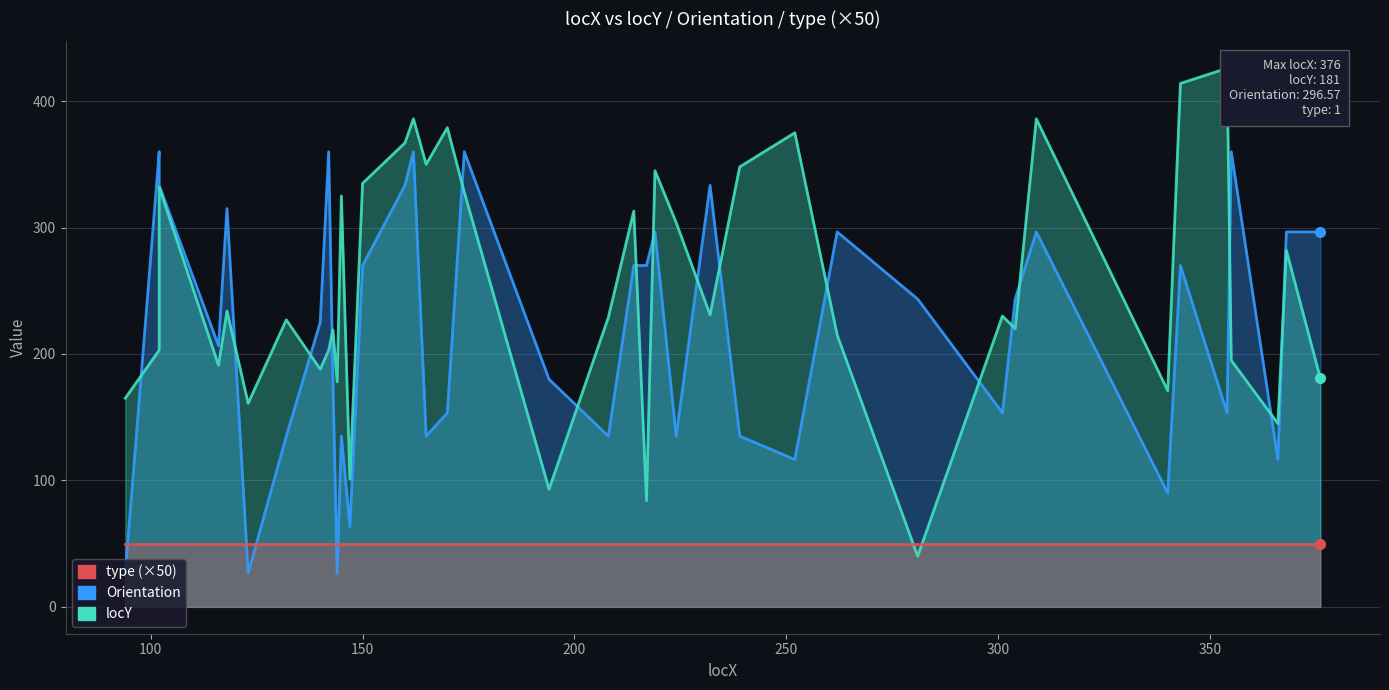

How many times do type (×50) and Orientation cross each other?

5